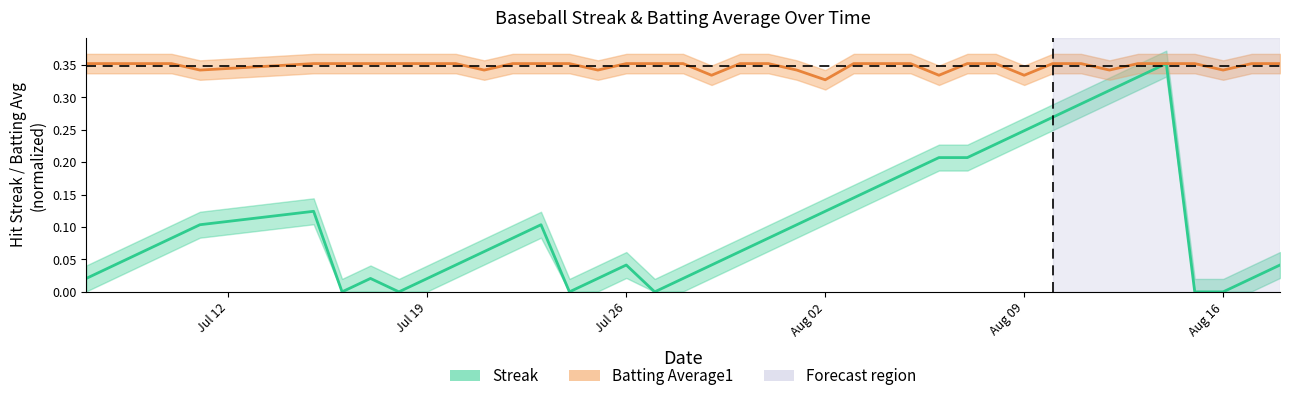

Reading left to right, transcribe all the data shown in this chart.

Streak: 0.0	0.0	0.1	0.1	0.1	0.1	0.0	0.0	0.0	0.0	0.0	0.1	0.1	0.1	0.0	0.0	0.0	0.0	0.0	0.0	0.1	0.1	0.1	0.1	0.1	0.2	0.2	0.2	0.2	0.2	0.2	0.3	0.3	0.3	0.3	0.4	0.0	0.0	0.0	0.0
Batting Average1: 0.4	0.4	0.4	0.4	0.3	0.4	0.4	0.4	0.4	0.4	0.4	0.3	0.4	0.4	0.4	0.3	0.4	0.4	0.4	0.3	0.4	0.4	0.3	0.3	0.4	0.4	0.4	0.3	0.4	0.4	0.3	0.4	0.4	0.3	0.4	0.4	0.4	0.3	0.4	0.4